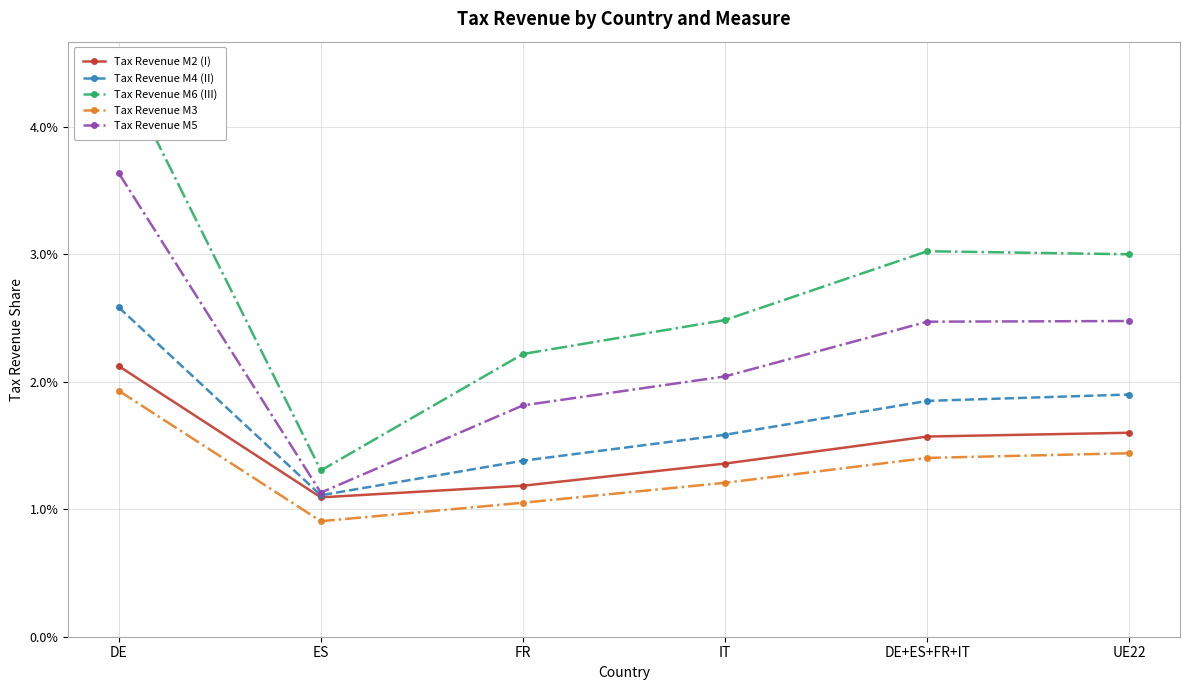

True or false: Tax Revenue M2 (I) has more than 0 interior local peaks.

False